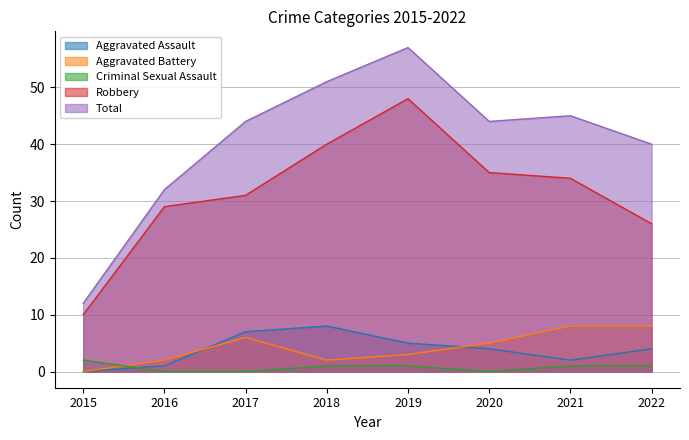

At which label does Aggravated Battery reach its minimum?

2015